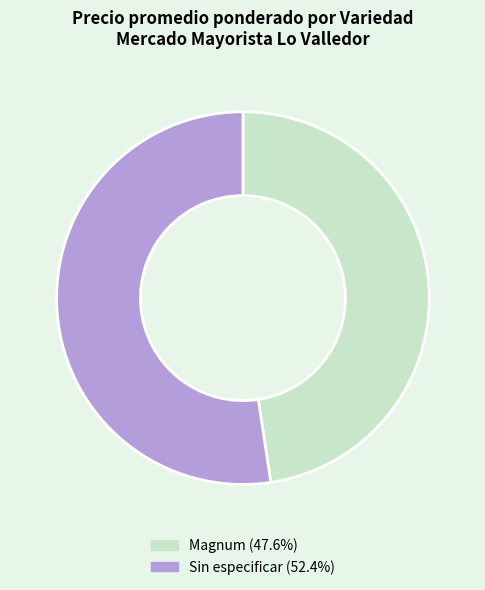

Which has a higher value, Magnum or Sin especificar?

Sin especificar